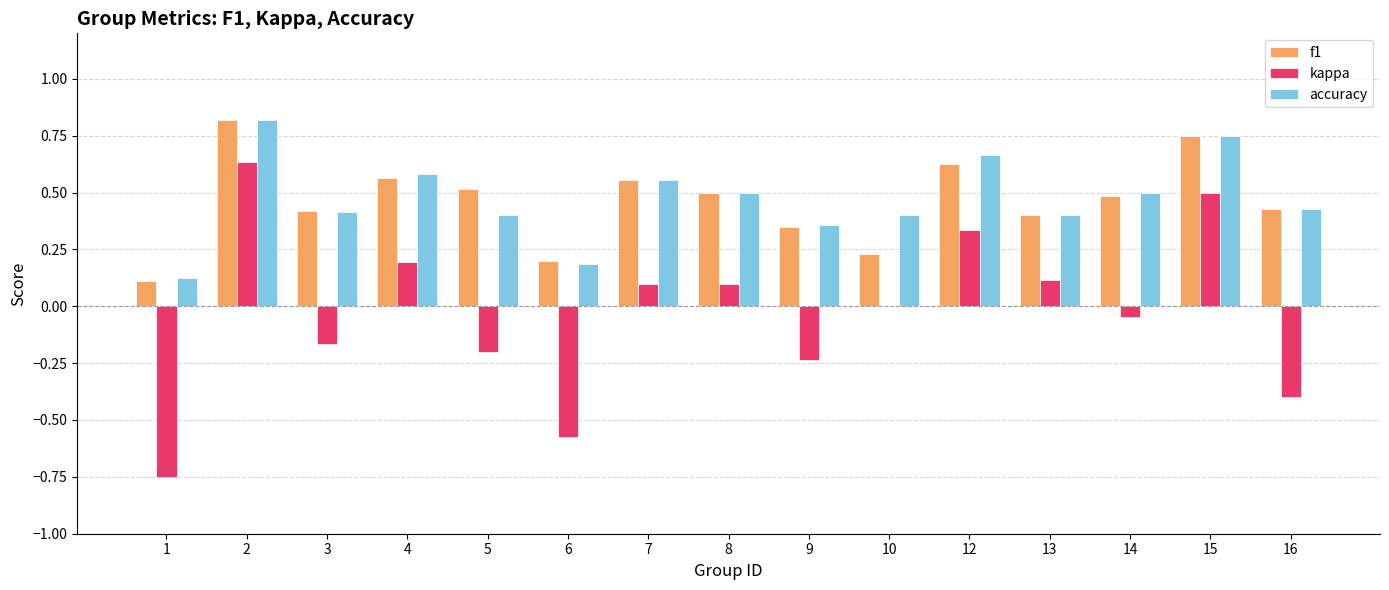

True or false: accuracy has a value of 0.4 at 13.

True